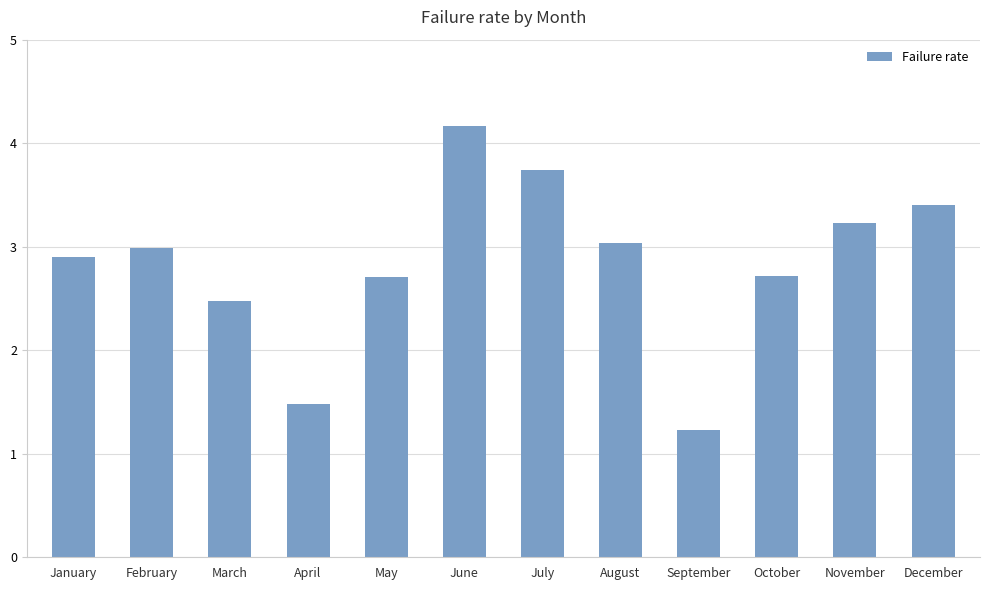

What is the difference between the values at September and November?

2.0